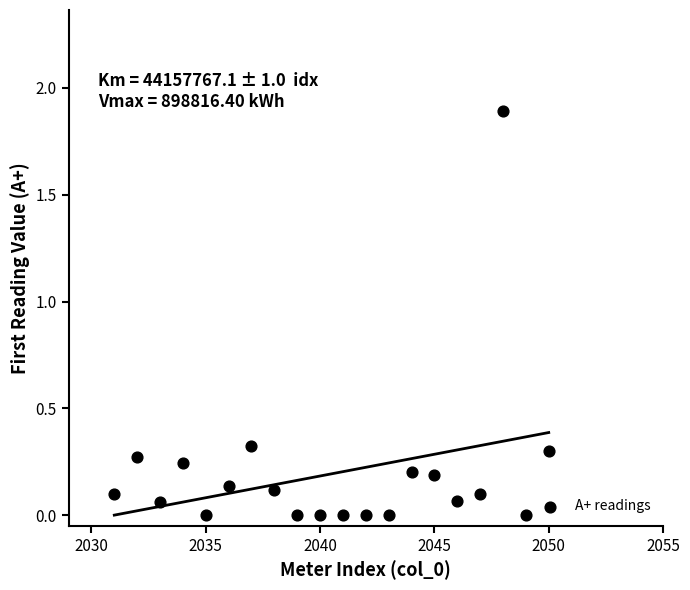

What is the range of Y values (max minus min)?

1.9